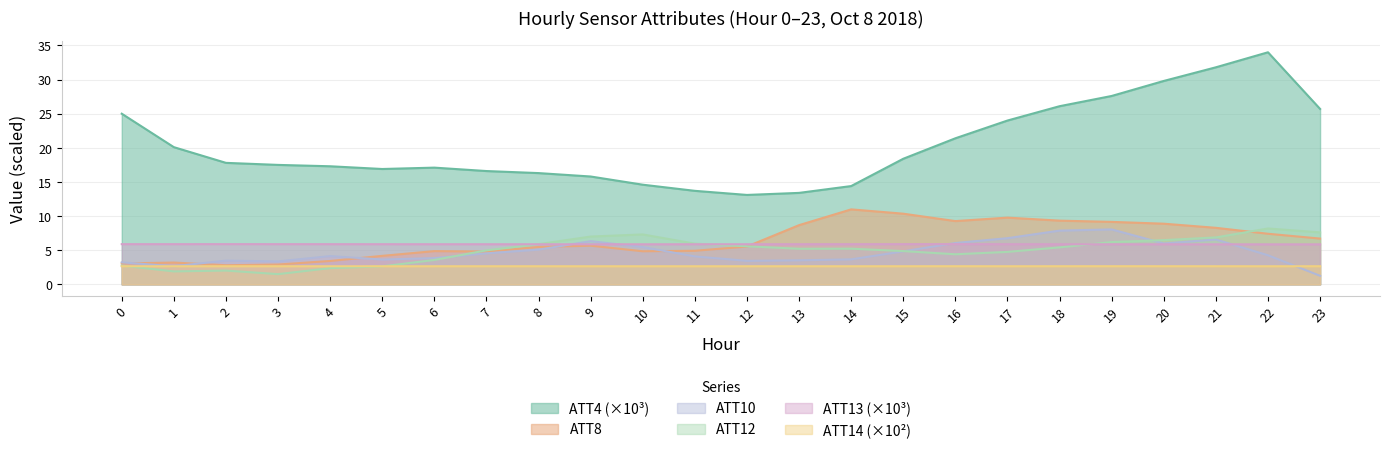

Which has a higher value, 1 or 5?

1